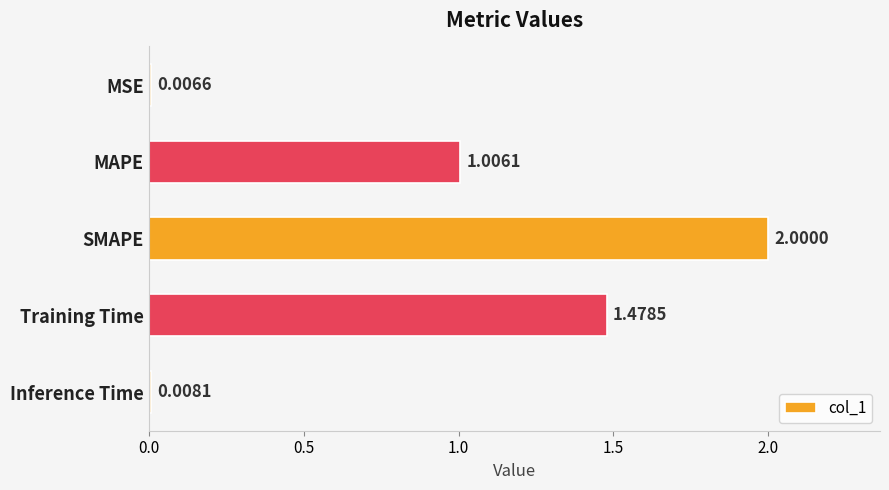

What is the change in value from SMAPE to Inference Time?

-2.0